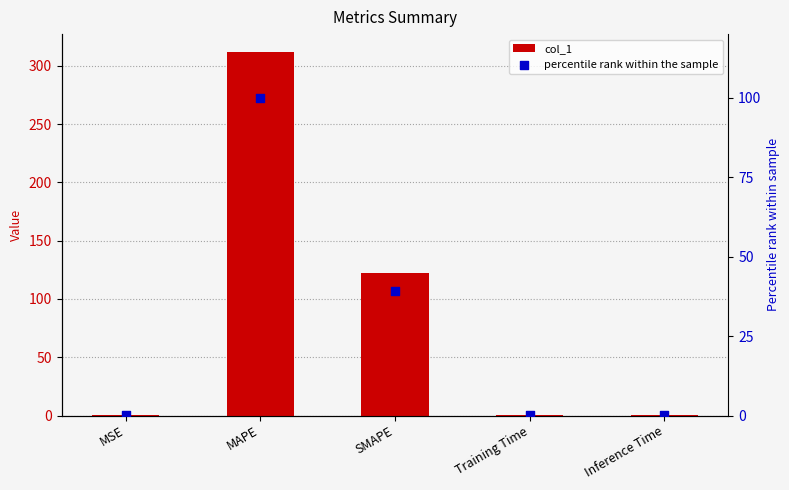

What is the total value across all series at SMAPE?

160.9